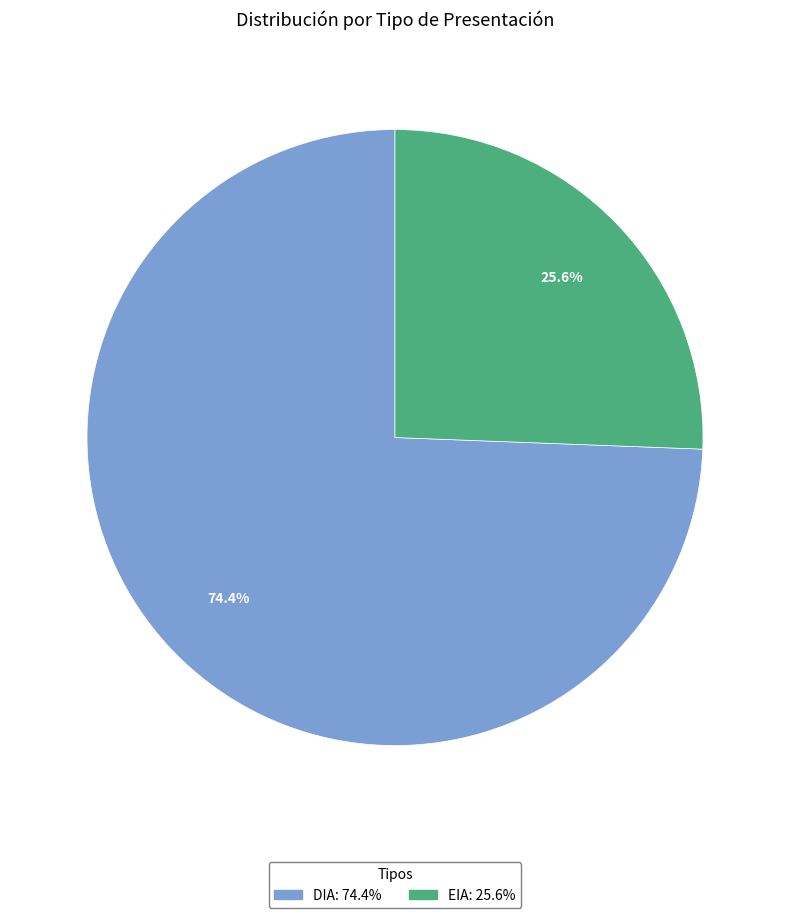

Rank the categories by value from highest to lowest.

DIA, EIA